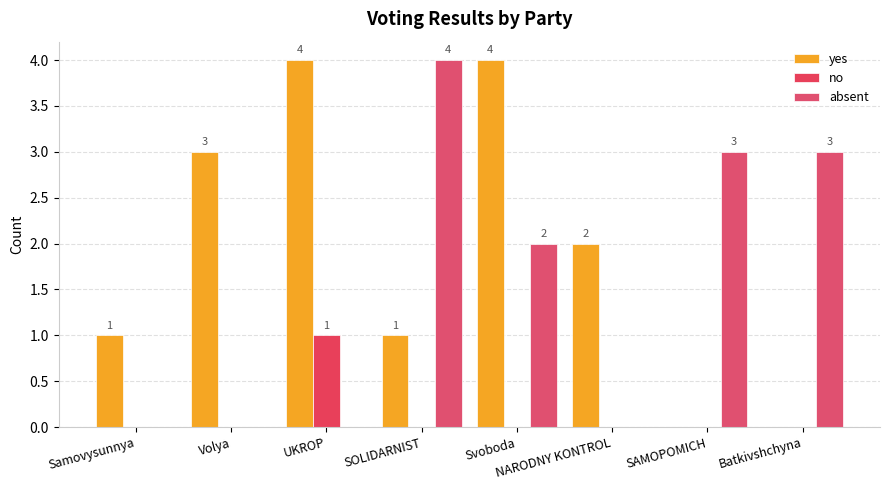

Reading left to right, list all the values displayed in this chart.

yes: Samovysunnya=1	Volya=3	UKROP=4	SOLIDARNIST=1	Svoboda=4	NARODNY KONTROL=2	SAMOPOMICH=0	Batkivshchyna=0
no: Samovysunnya=0	Volya=0	UKROP=1	SOLIDARNIST=0	Svoboda=0	NARODNY KONTROL=0	SAMOPOMICH=0	Batkivshchyna=0
absent: Samovysunnya=0	Volya=0	UKROP=0	SOLIDARNIST=4	Svoboda=2	NARODNY KONTROL=0	SAMOPOMICH=3	Batkivshchyna=3